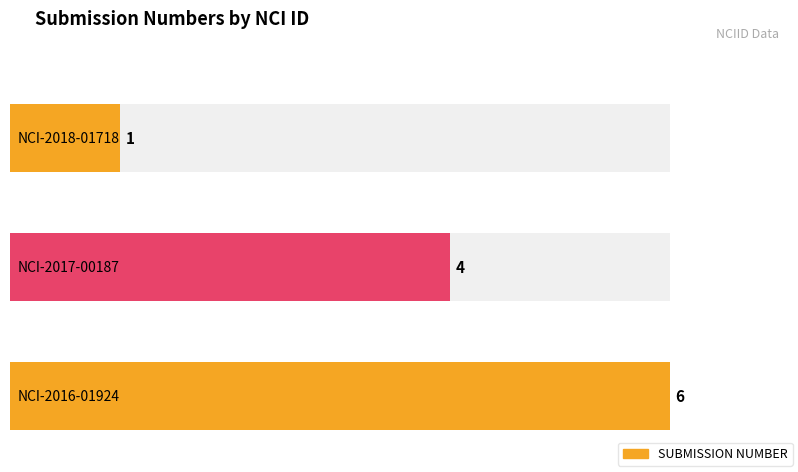

What is the value of the 2nd bar from the left?

4